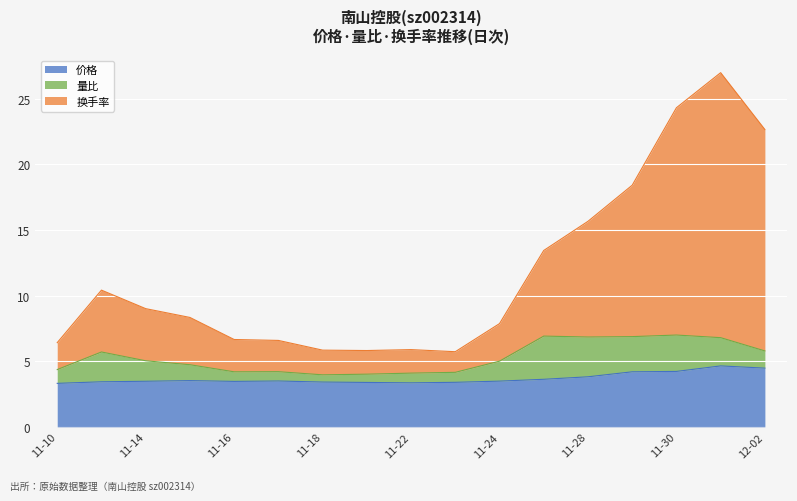

Which series has the largest total across all categories?

换手率